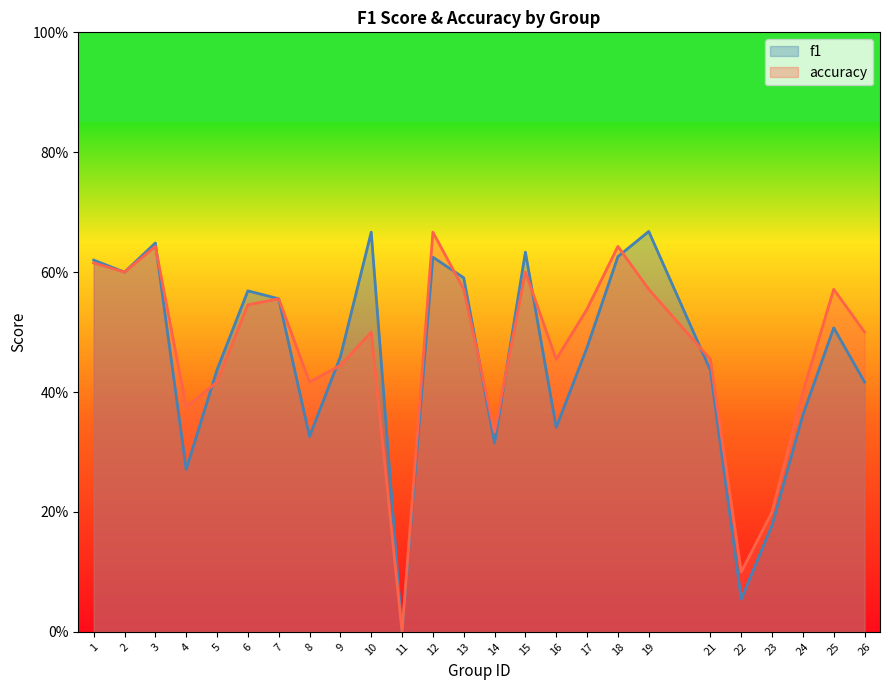

Where is the first local minimum for accuracy?

2